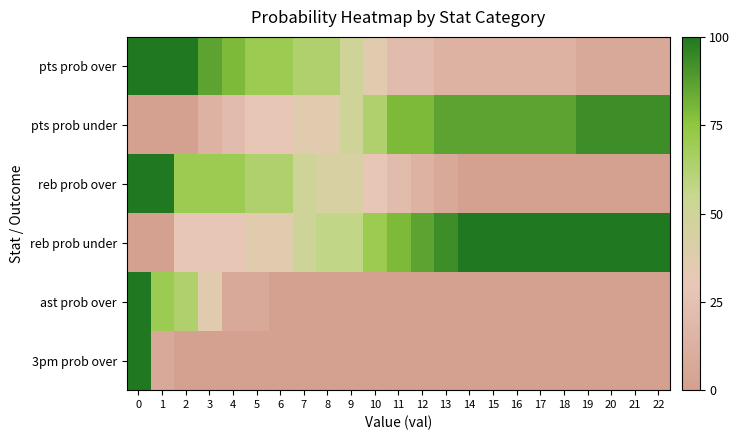

Which series has the largest total across all categories?

reb prob under